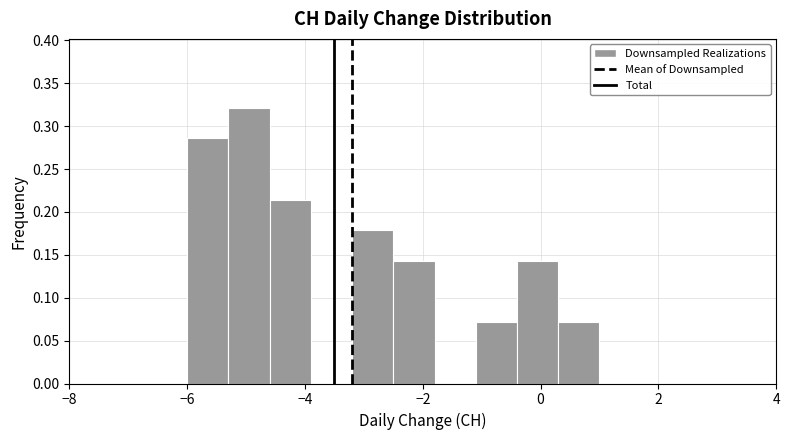

Read against the x-axis, roughly where is the centre of the tallest bar?

-5.0